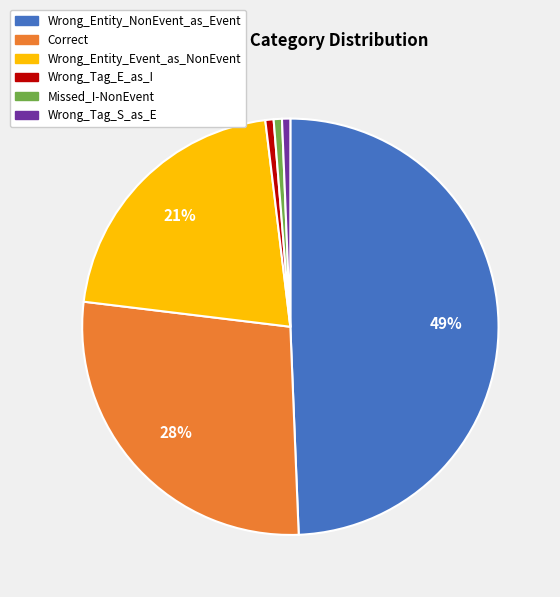

How many slices are in this pie chart?

6